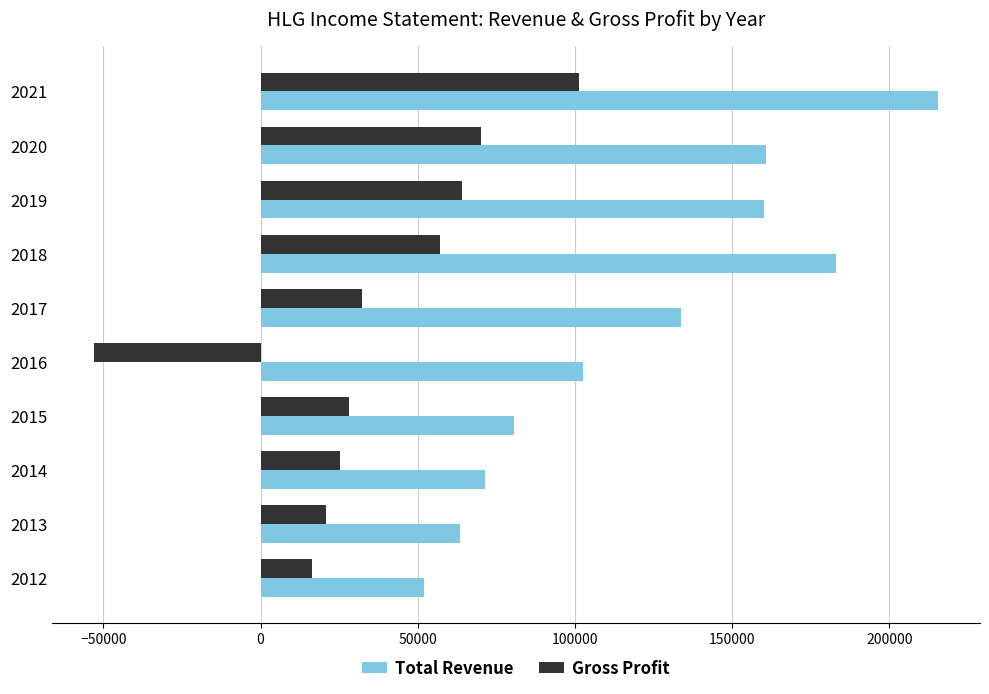

What is the maximum value shown in the chart?

215400